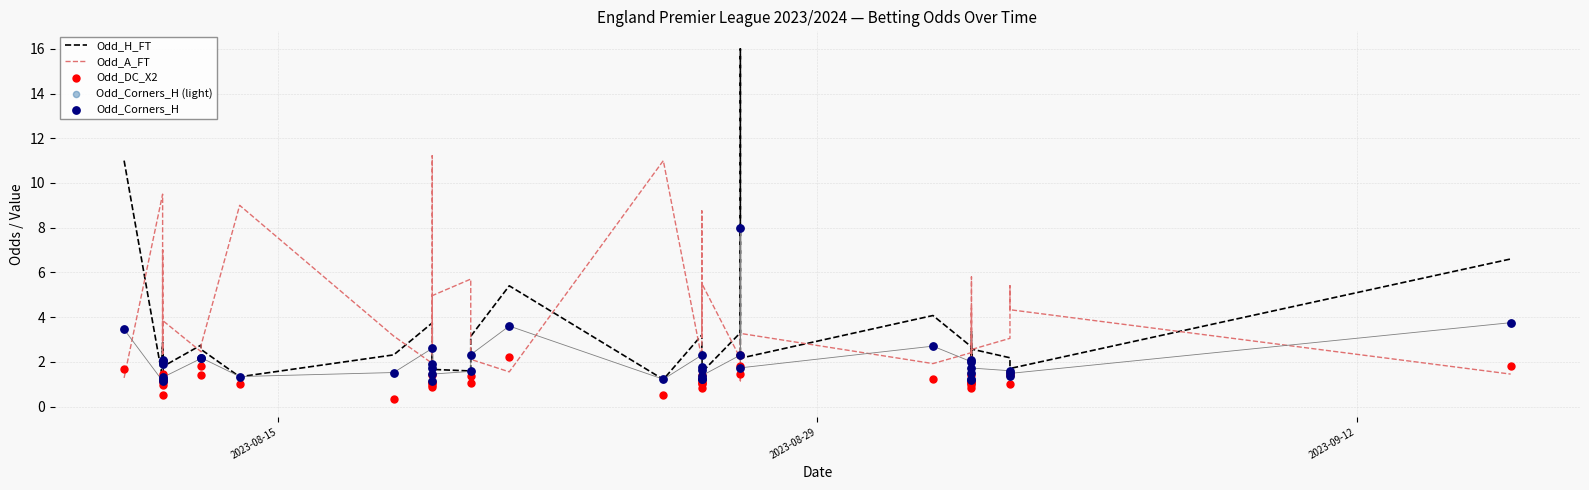

At how many categories does at least one series exceed 2?

39